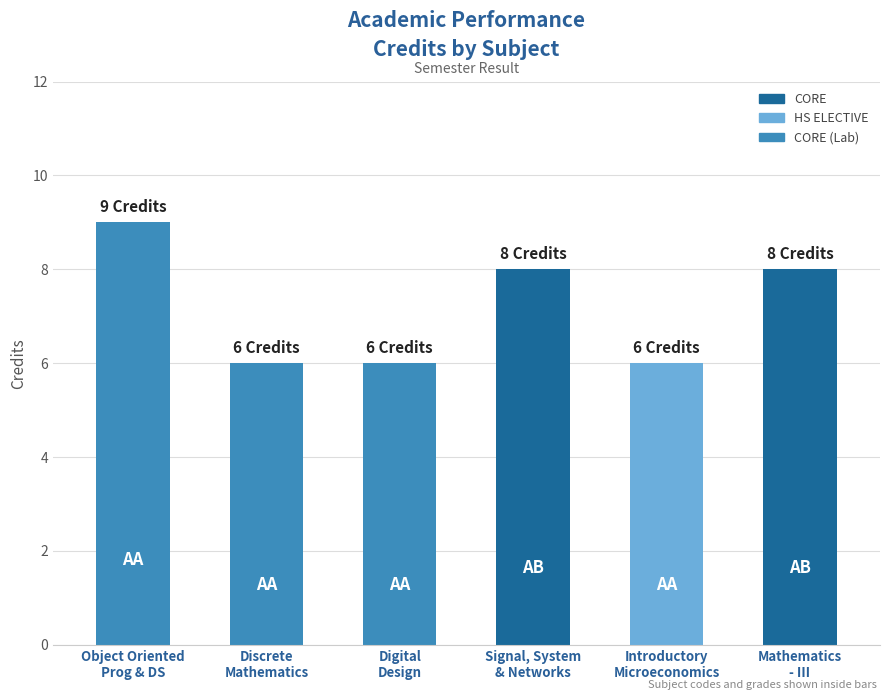

How many bars are there in total?

6